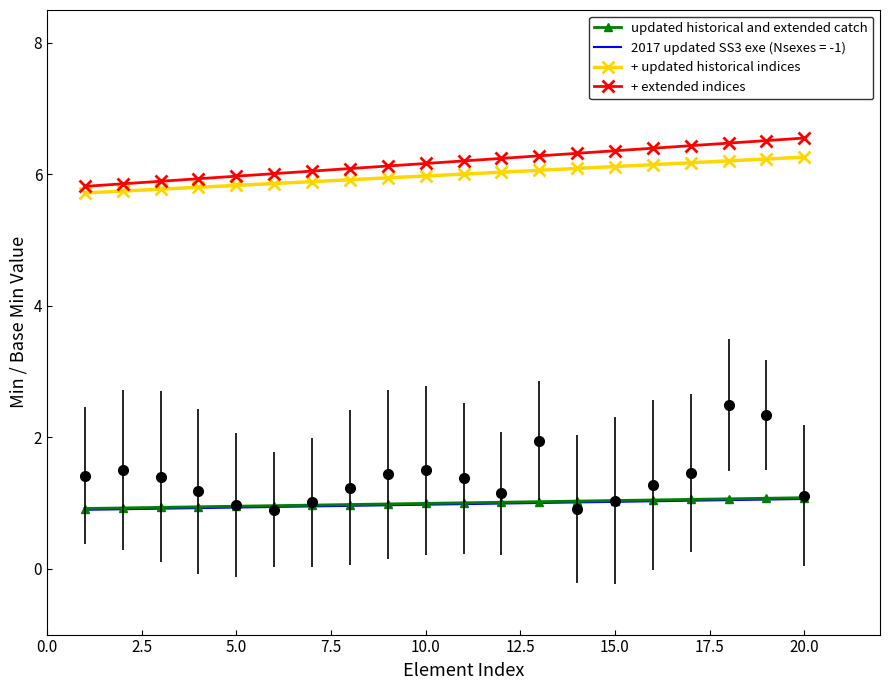

True or false: updated historical and extended catch has more than 1 points higher than both neighbors.

False